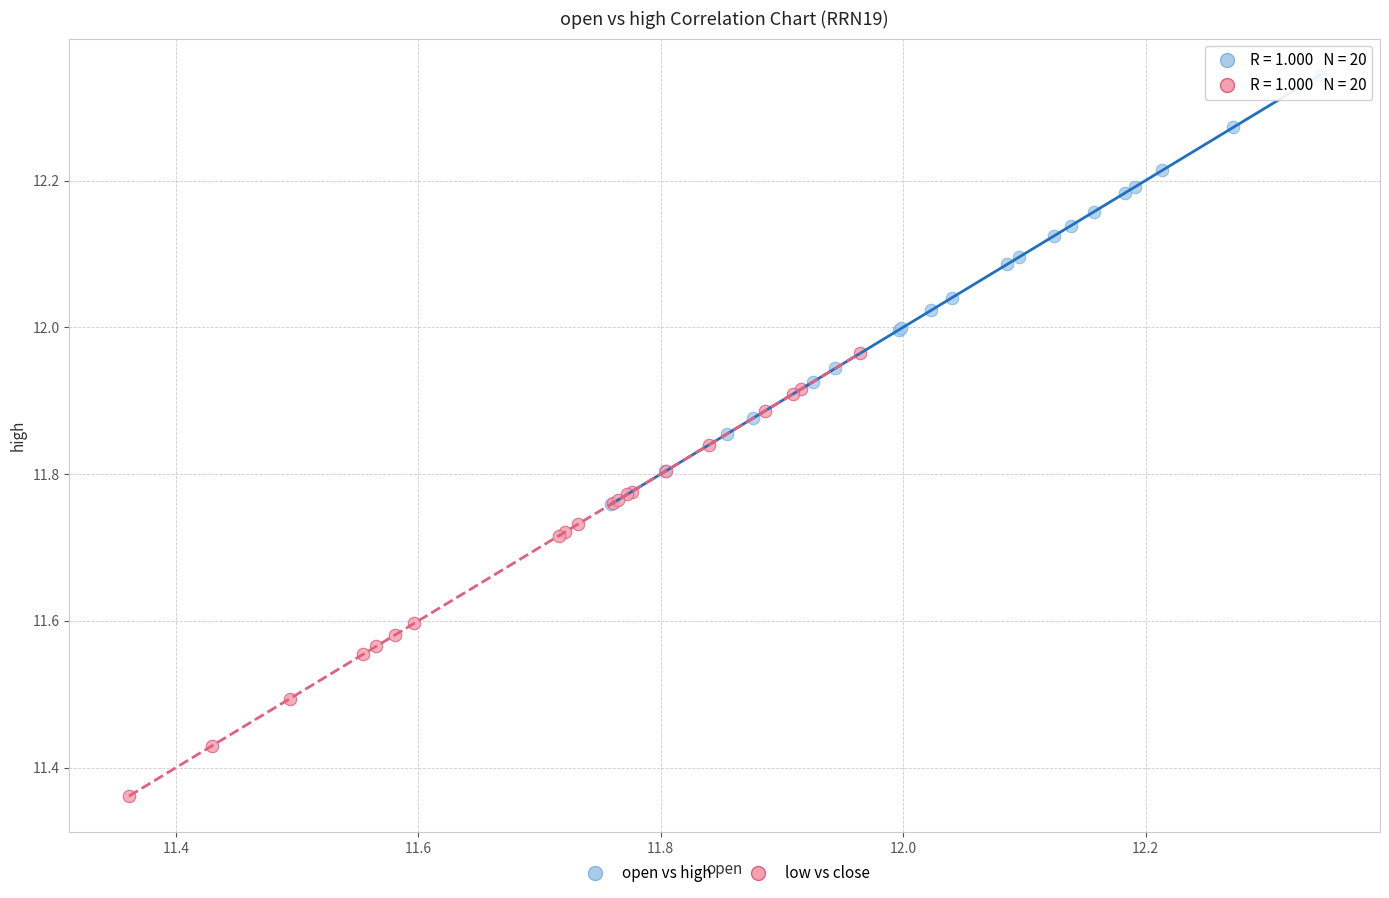

Which series contains the lowest Y value?

low vs close